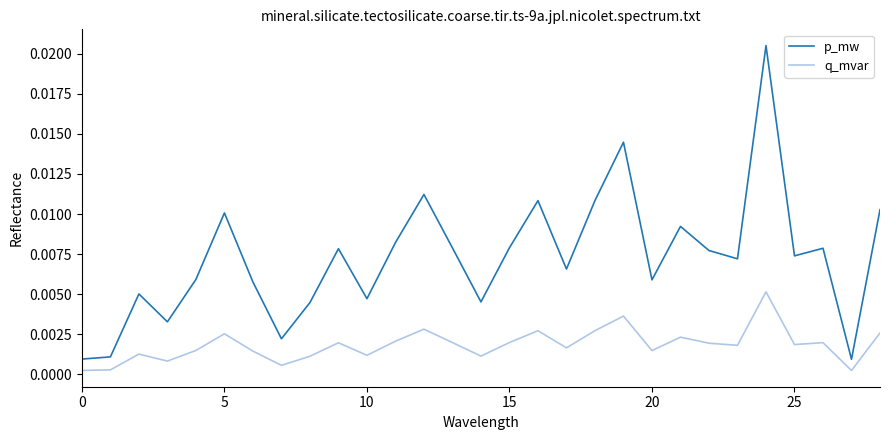

Which series has the largest total across all categories?

p_mw